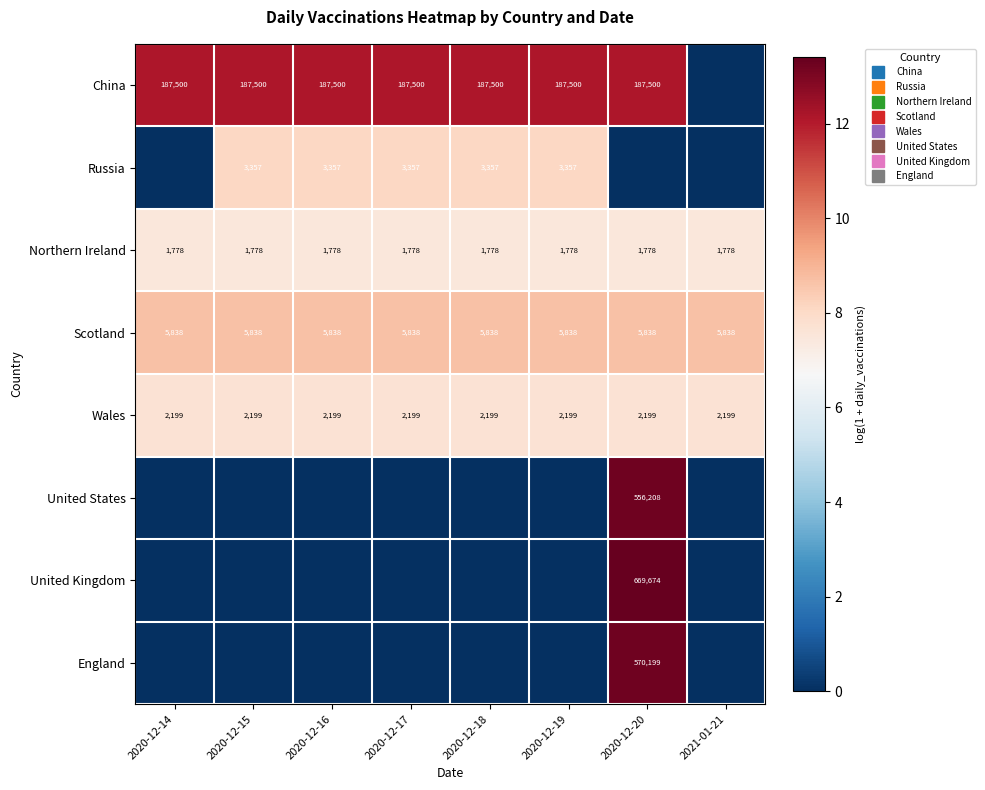

Which category has the highest value across all series?

2020-12-20